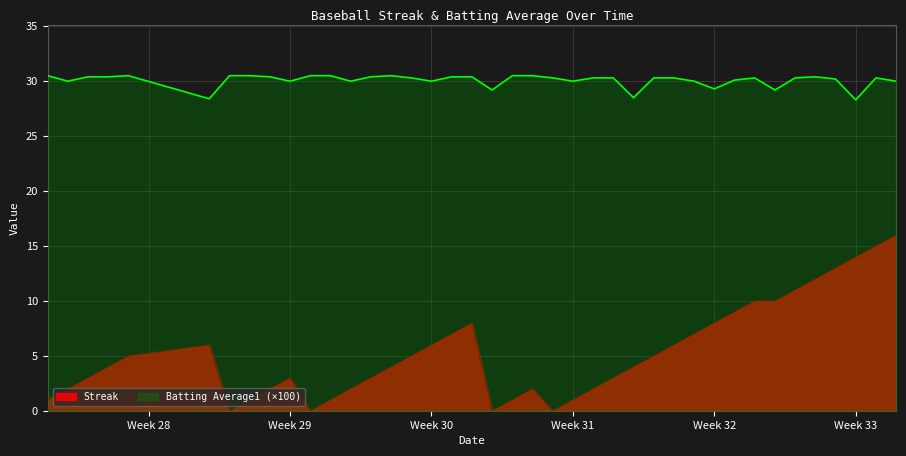

Which series has the widest spread of values?

Streak